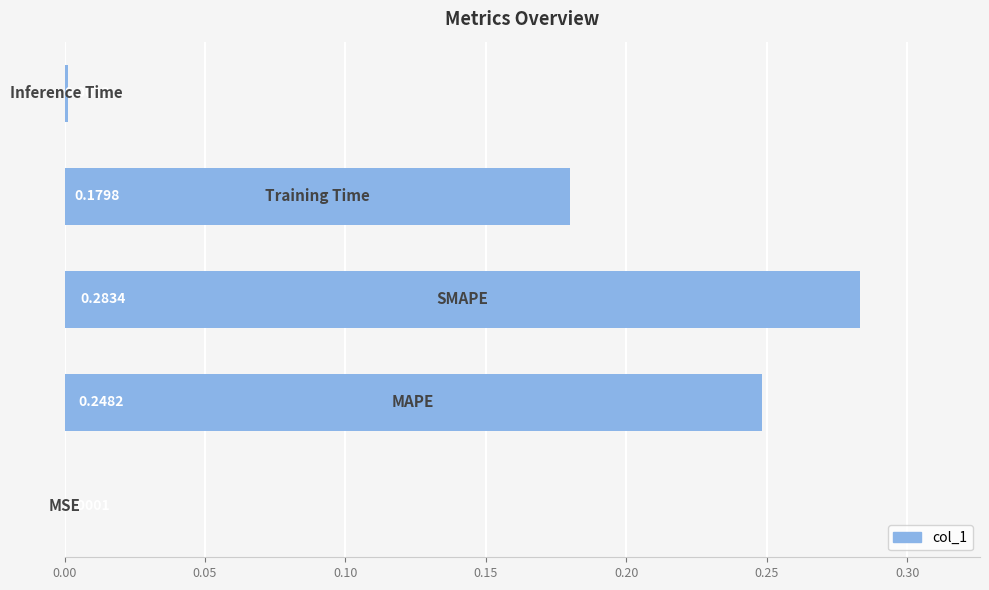

What is the difference between the second highest and second lowest values?

0.2